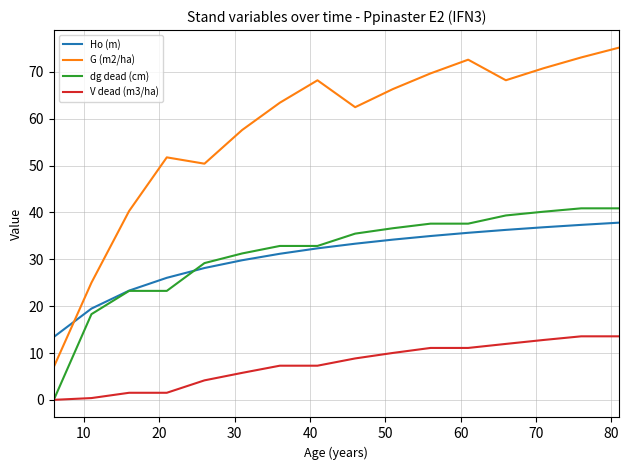

Which series has the largest range (max minus min)?

G (m2/ha)